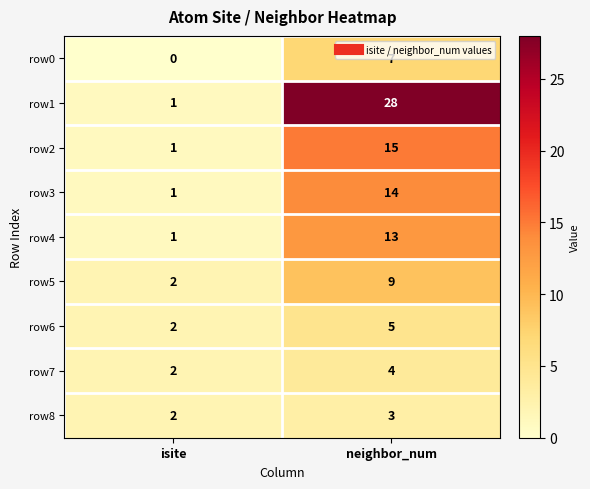

Is it true that row3 equals 14 at neighbor_num?

True